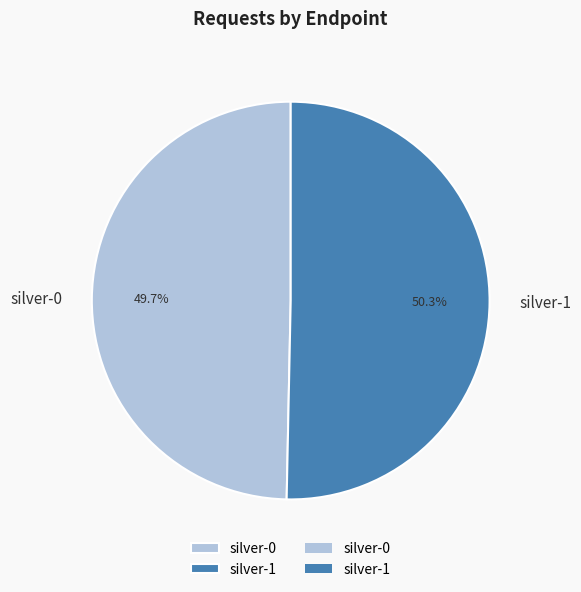

Rank the categories by value from lowest to highest.

silver-0, silver-1